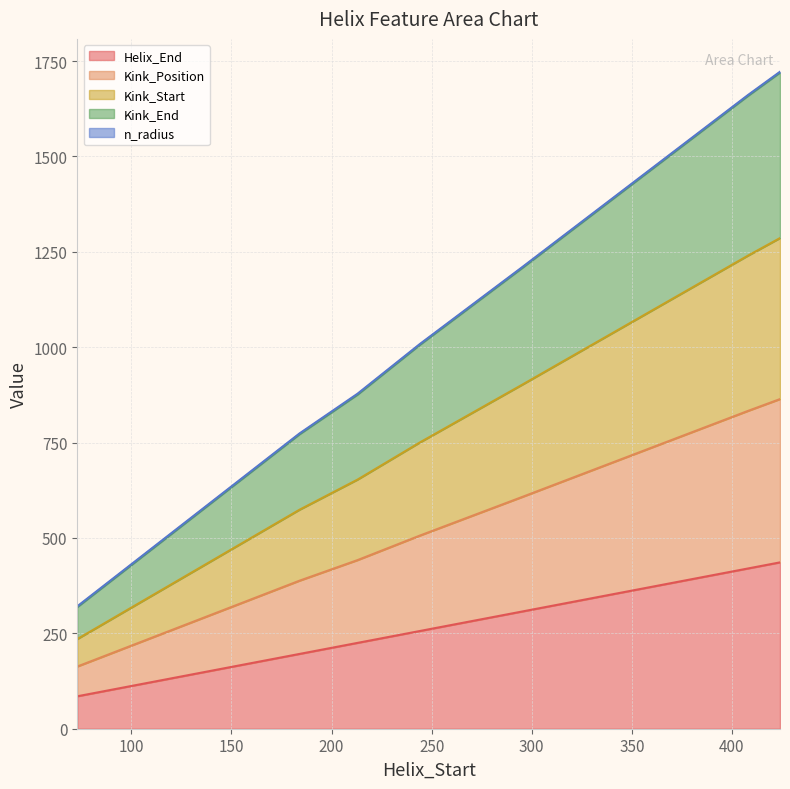

Which category has the highest value across all series?

424